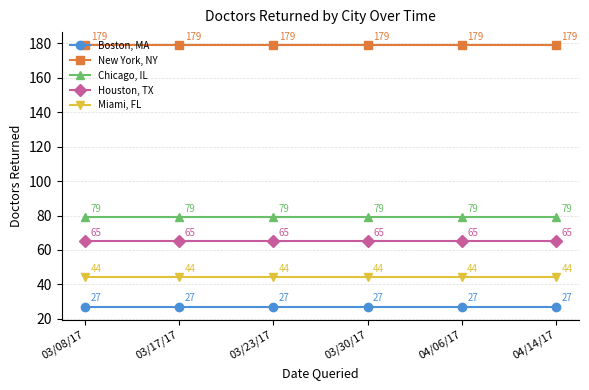

What is the difference between the highest and lowest values at 04/14/17?

152